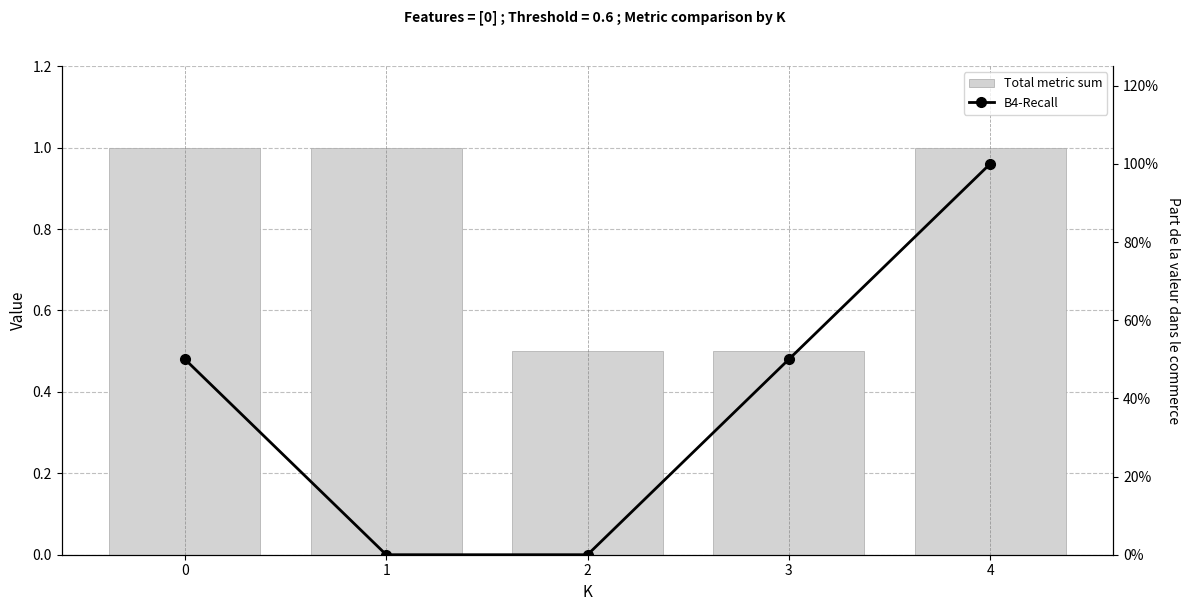

How many groups of bars are there?

5